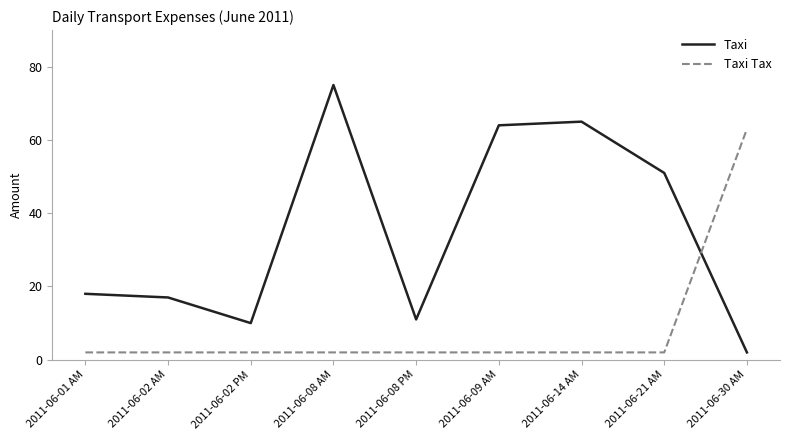

What is the average value of the Taxi series?

35